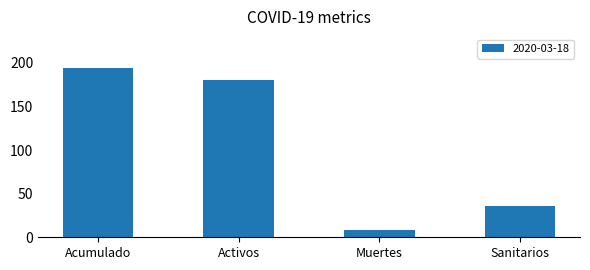

Is it true that the value at Acumulado is 194?

True